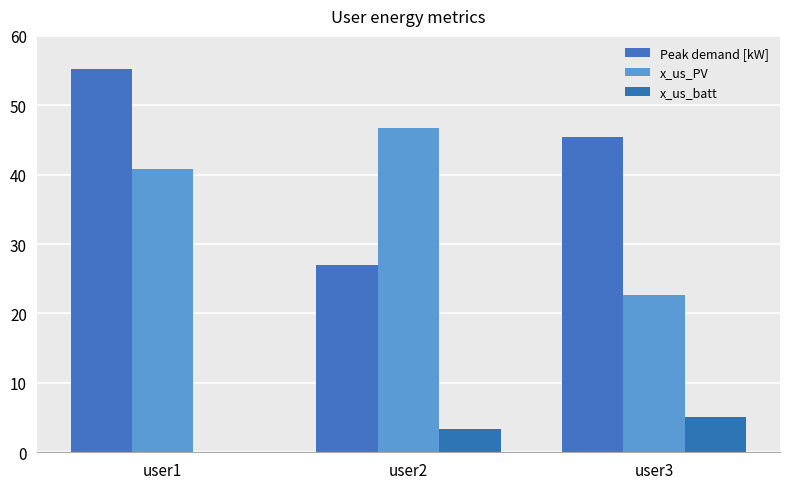

How many data points in x_us_PV are above 40?

2